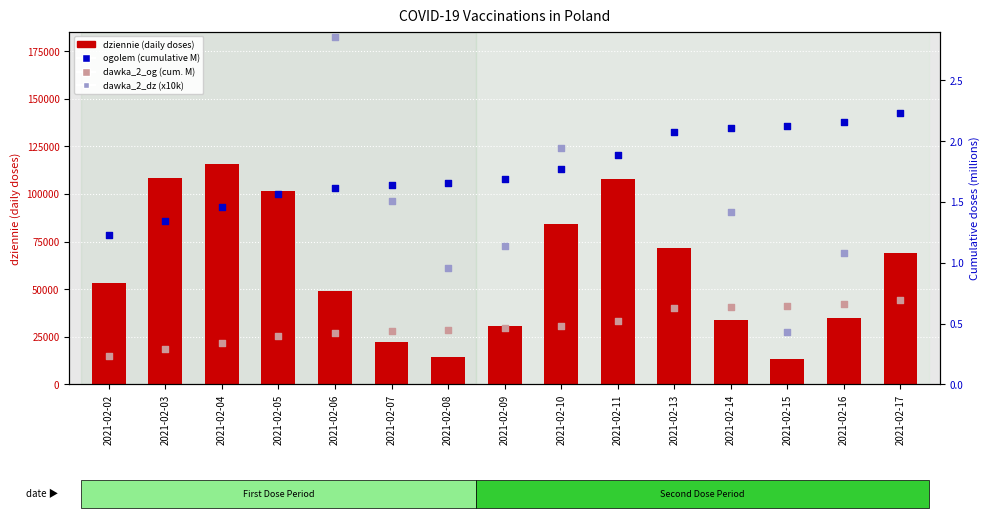

Which series has the largest Y range (max minus min)?

dziennie